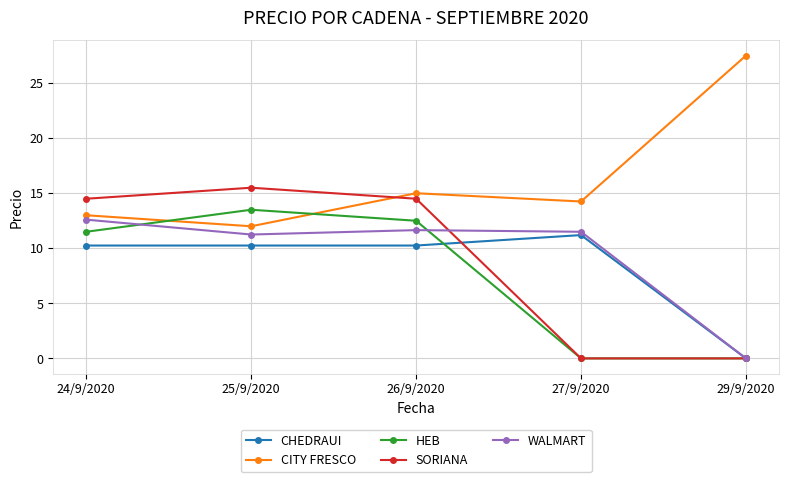

At which label does SORIANA reach its peak?

25/9/2020